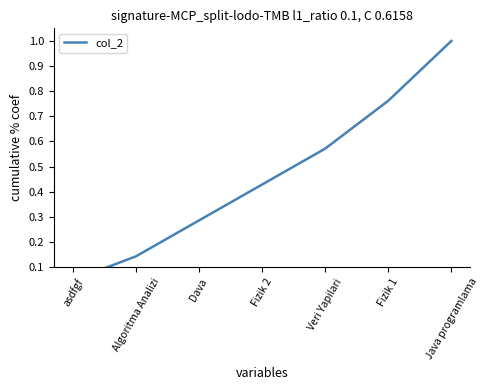

How many lines are shown in the chart?

1